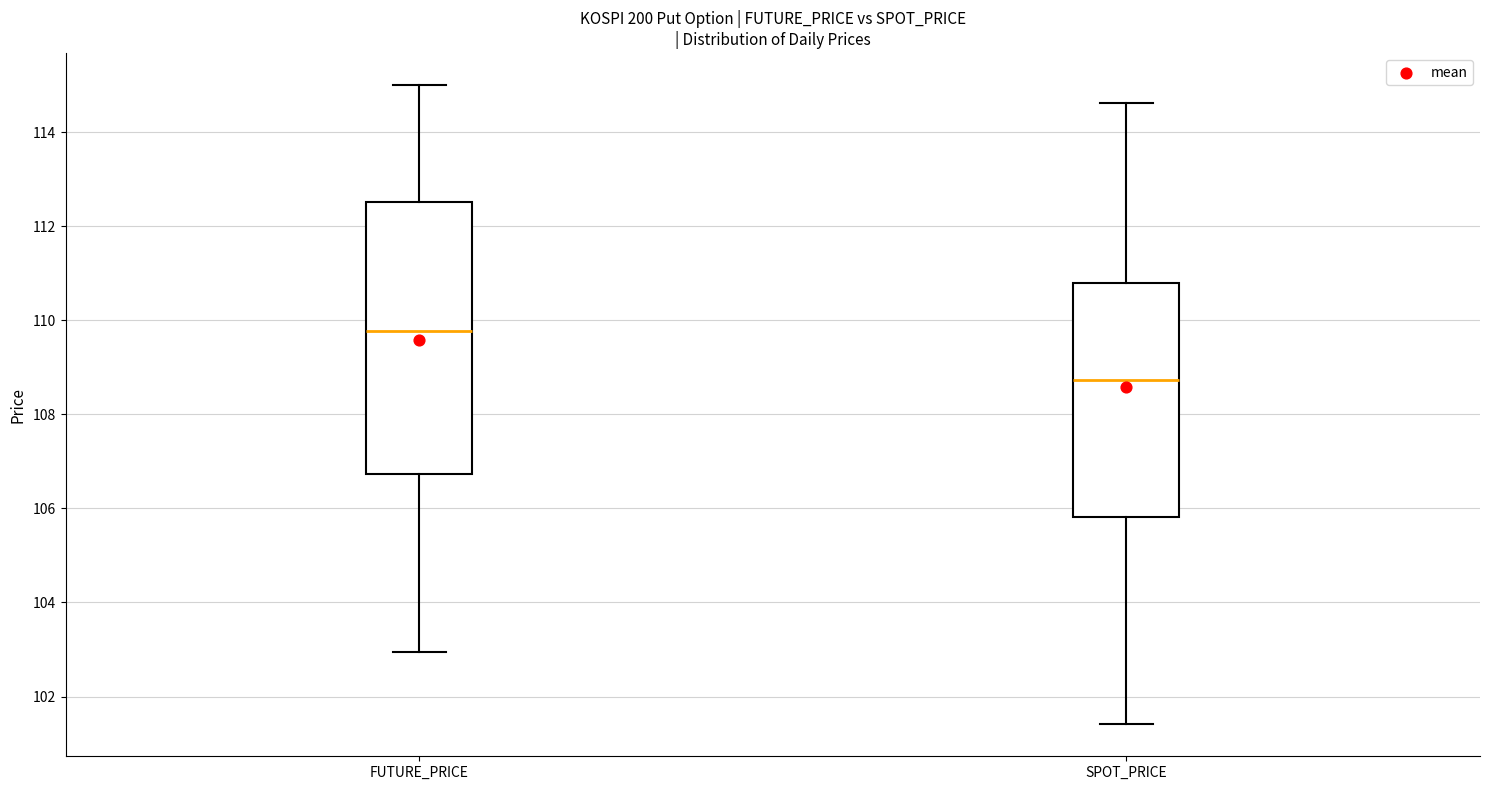

Which box has the lowest median line?

SPOT_PRICE